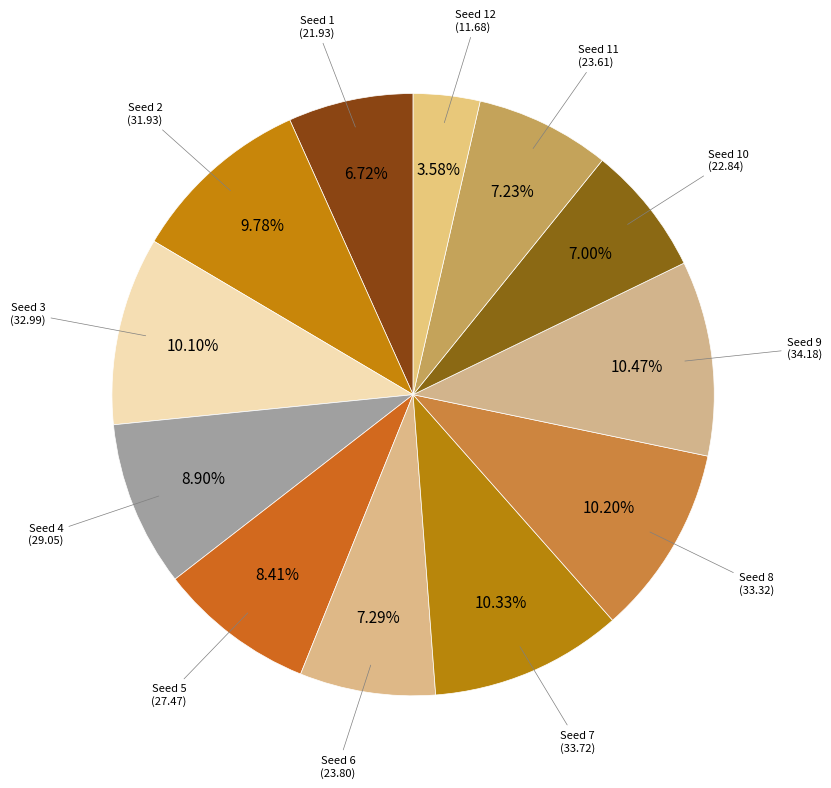

Between Seed 10 and Seed 4, which is larger?

Seed 4